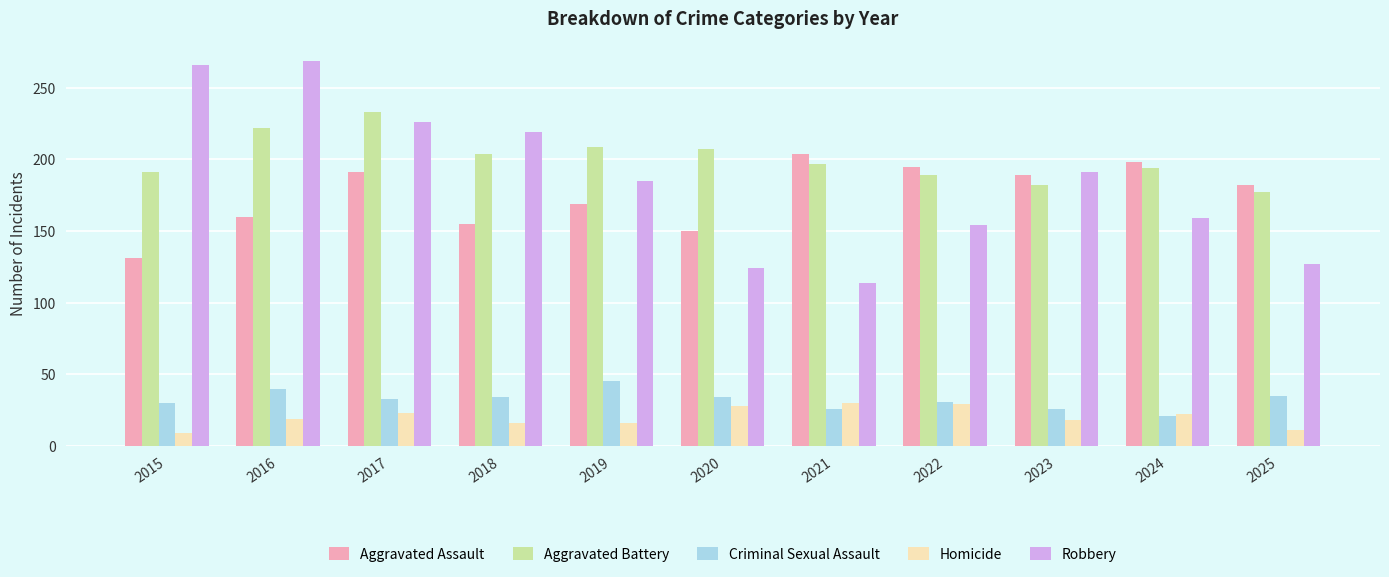

Read the Robbery value at 2020.

124